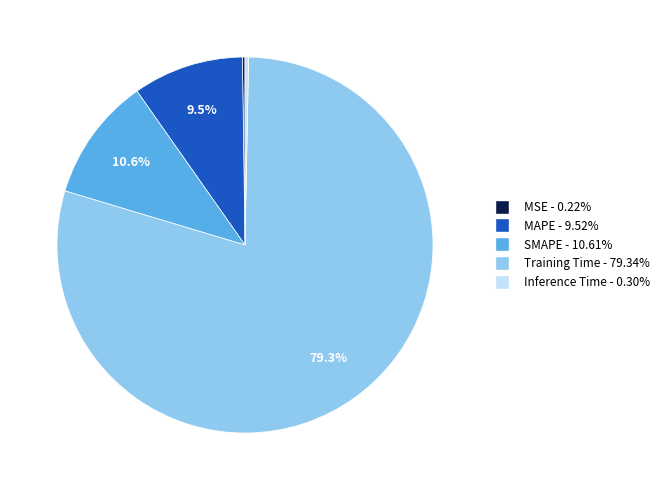

Which category has the biggest portion of the pie?

Training Time